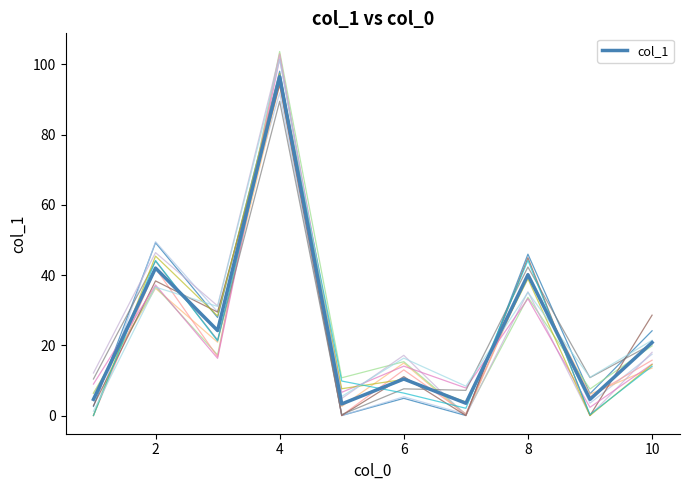

At which label does col_1 reach its peak?

4